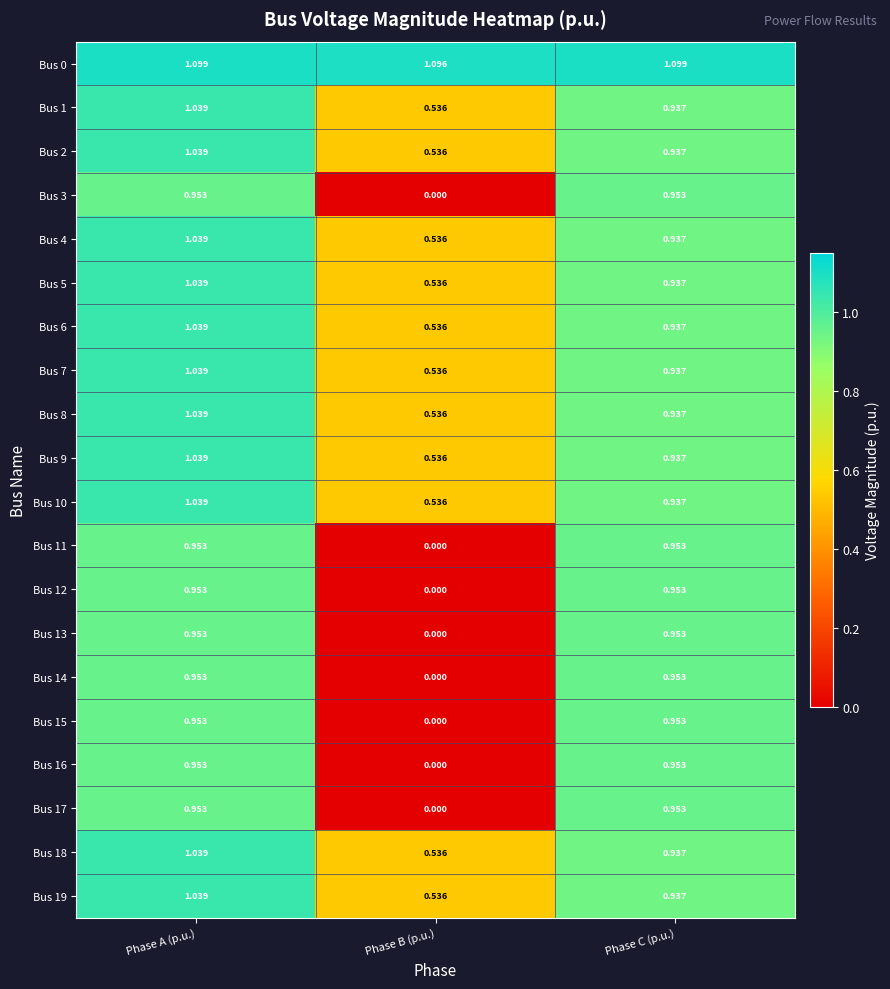

At which label is Bus 4 closest to 0?

Phase B (p.u.)